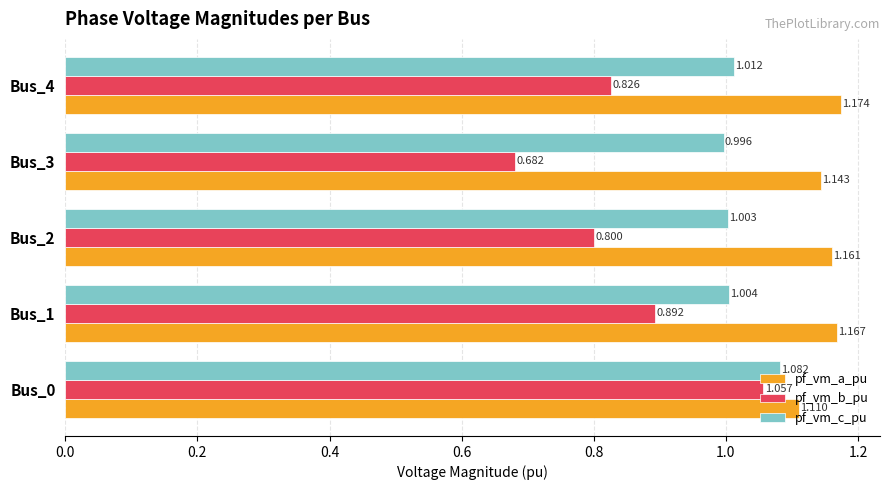

At Bus_3, list the series in order from largest to smallest.

pf_vm_a_pu, pf_vm_c_pu, pf_vm_b_pu